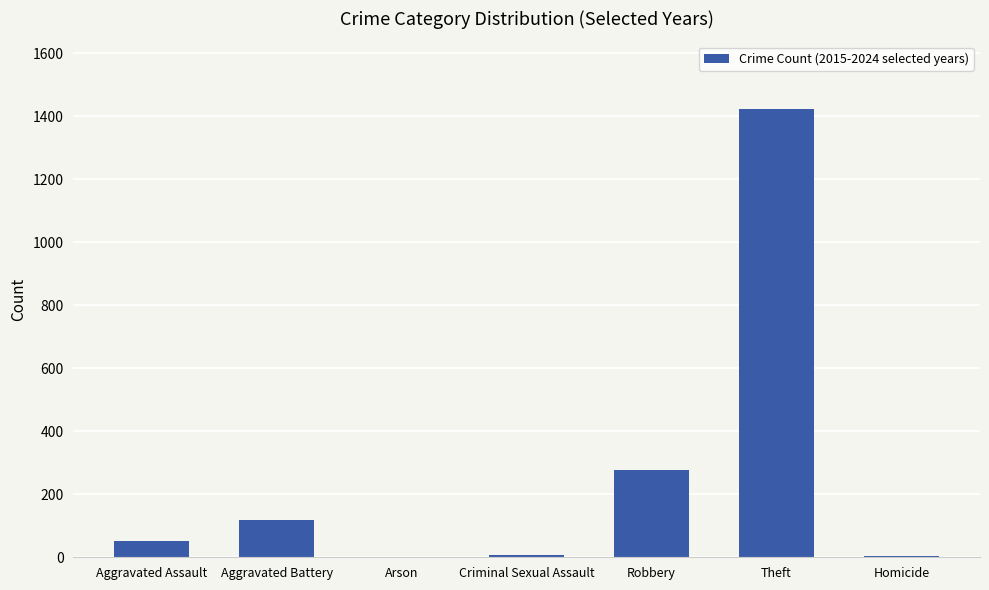

Where is the data nearest to the value 713?

Robbery